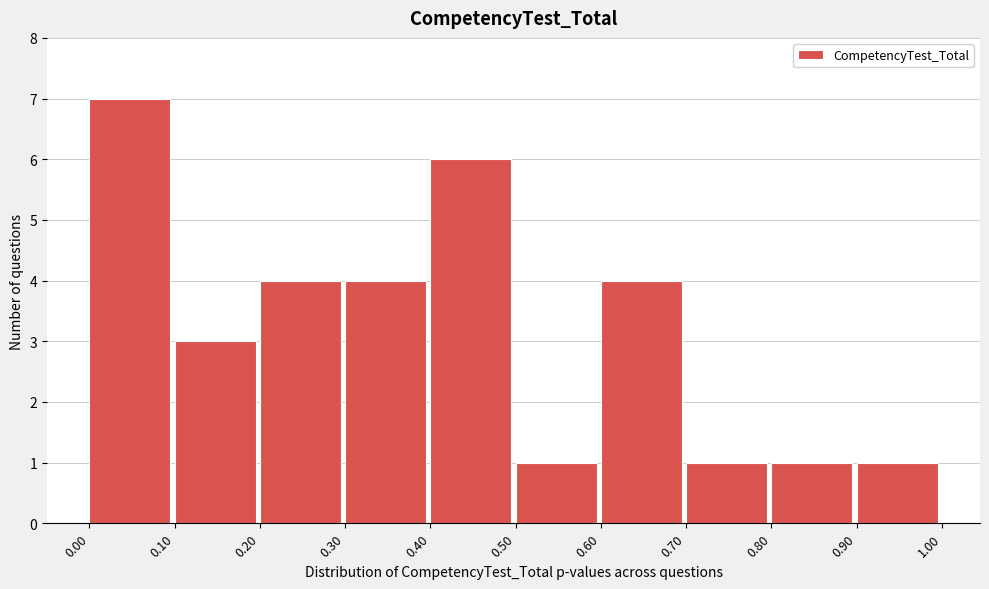

How tall is the bar that spans 0.40 to 0.50 on the x-axis? The values are not printed on the chart, so give them approximately, as read against the axis.

6